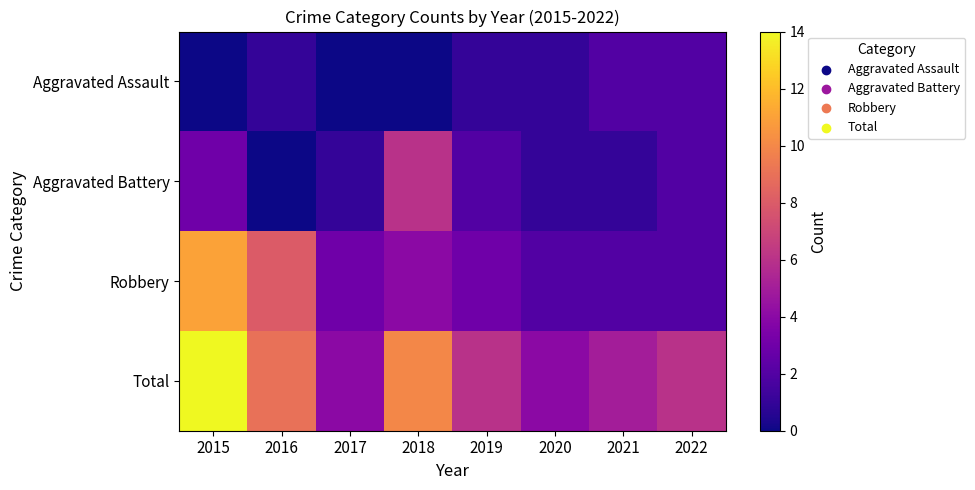

What is the total value across all series at 2022?

12